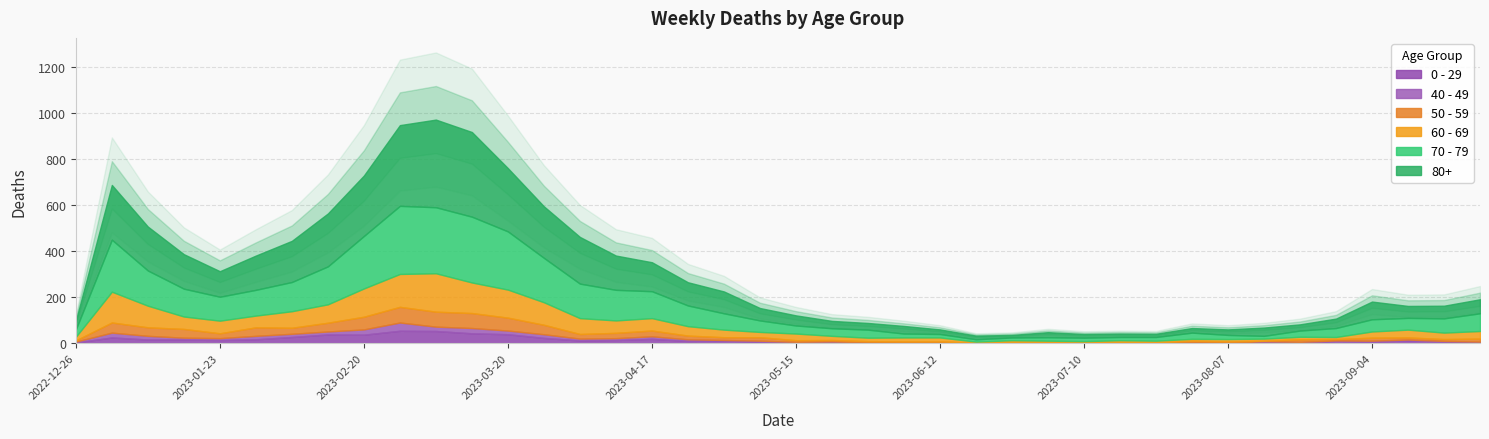

At which category is the sum across all series the highest?

2023-03-06